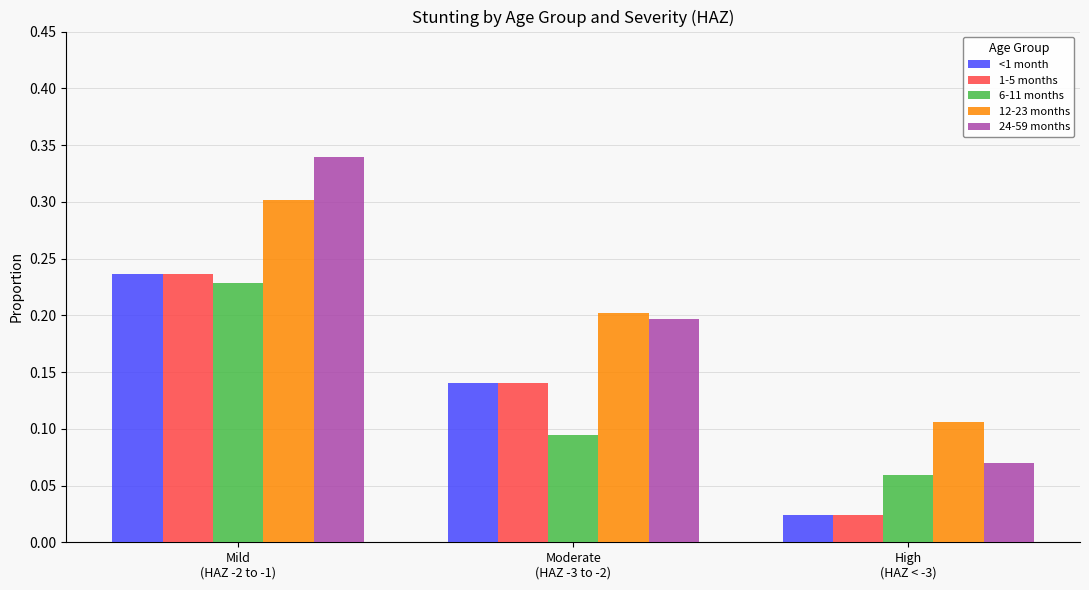

At how many categories does at least one series exceed 0?

3